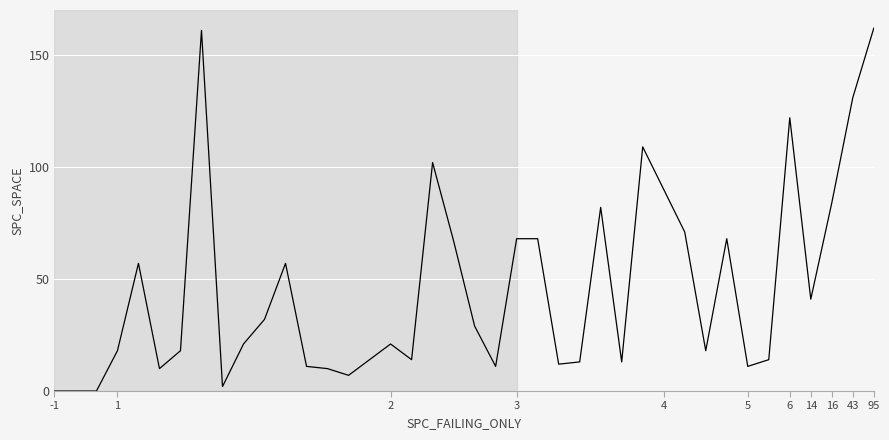

What is the greatest value displayed?

162